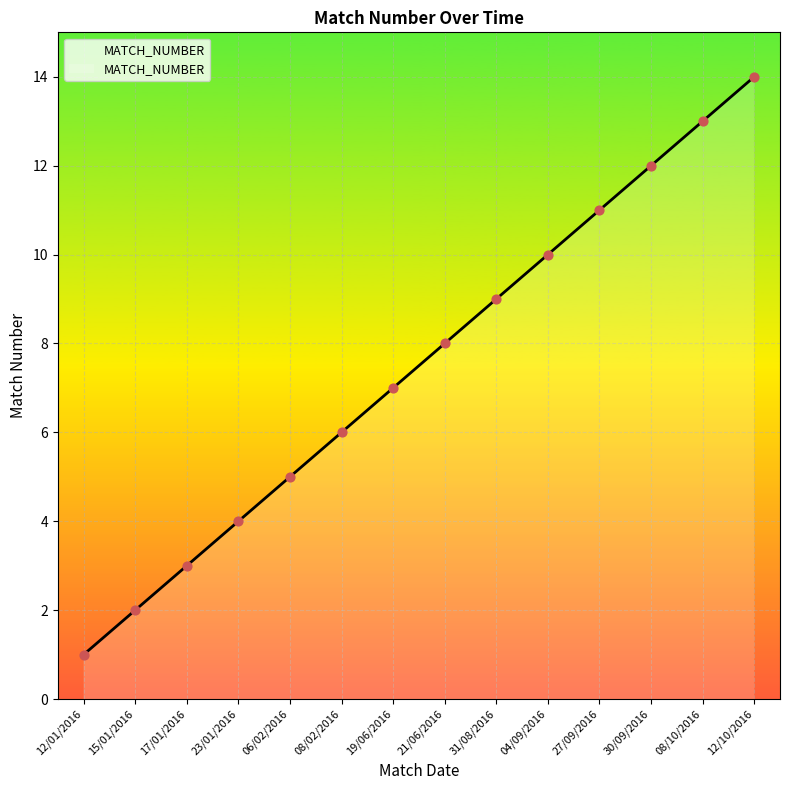

What is the change in value from 17/01/2016 to 12/10/2016?

+11